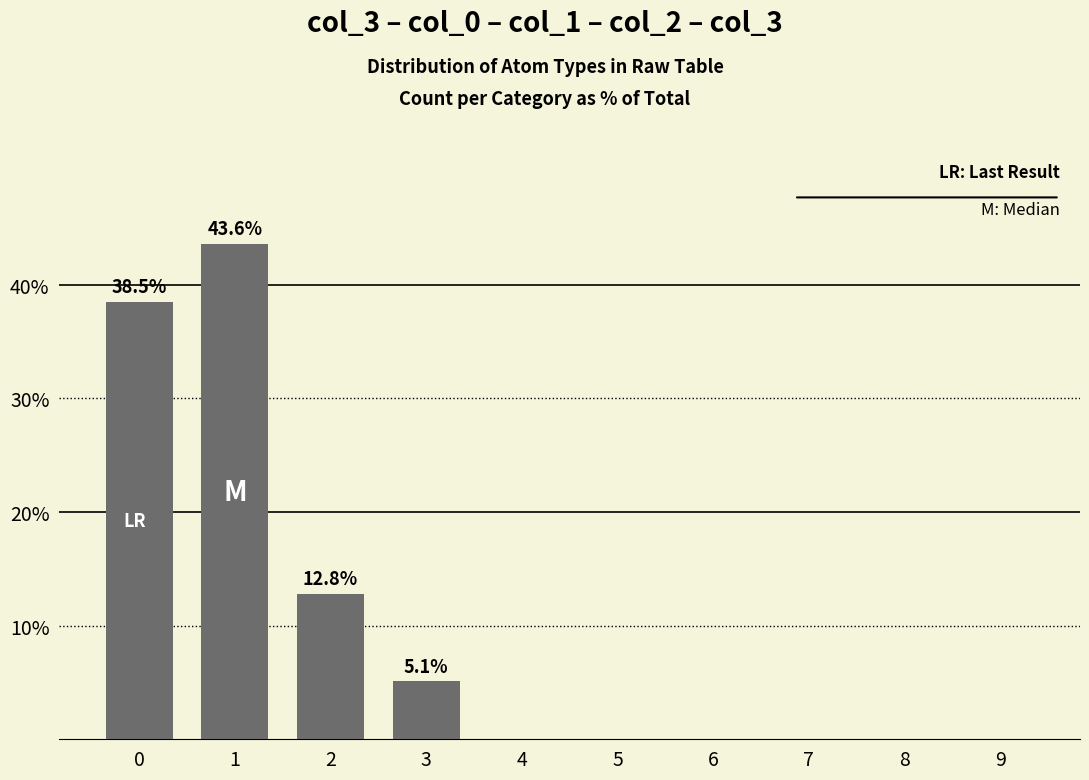

Reading left to right, transcribe all the data shown in this chart.

0=38.5	1=43.6	2=12.8	3=5.1	4=0.0	5=0.0	6=0.0	7=0.0	8=0.0	9=0.0